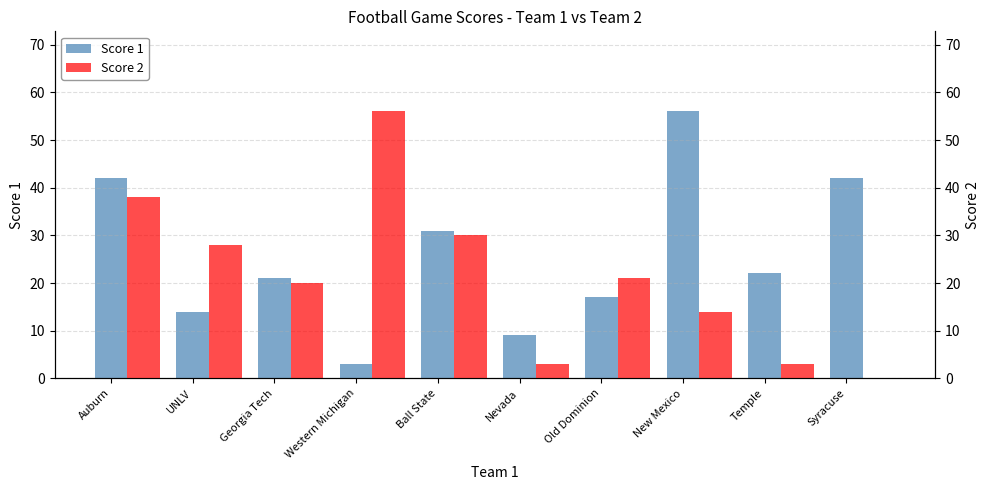

At which label is Score 2 closest to 28?

UNLV